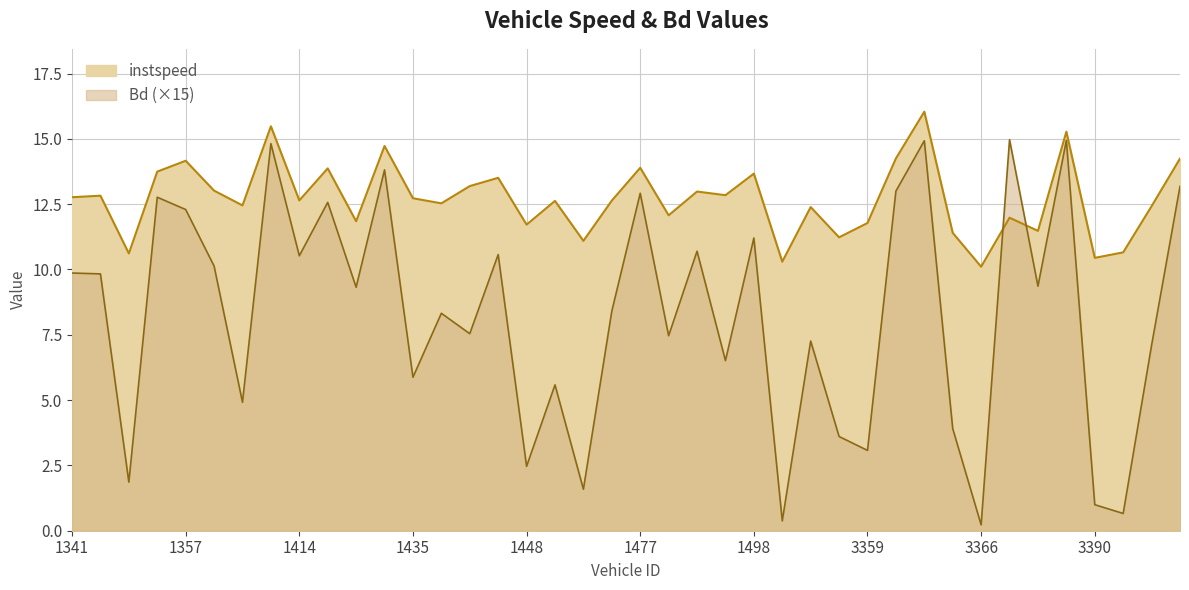

Between 1344 and 1417, which series saw the biggest shift?

Bd